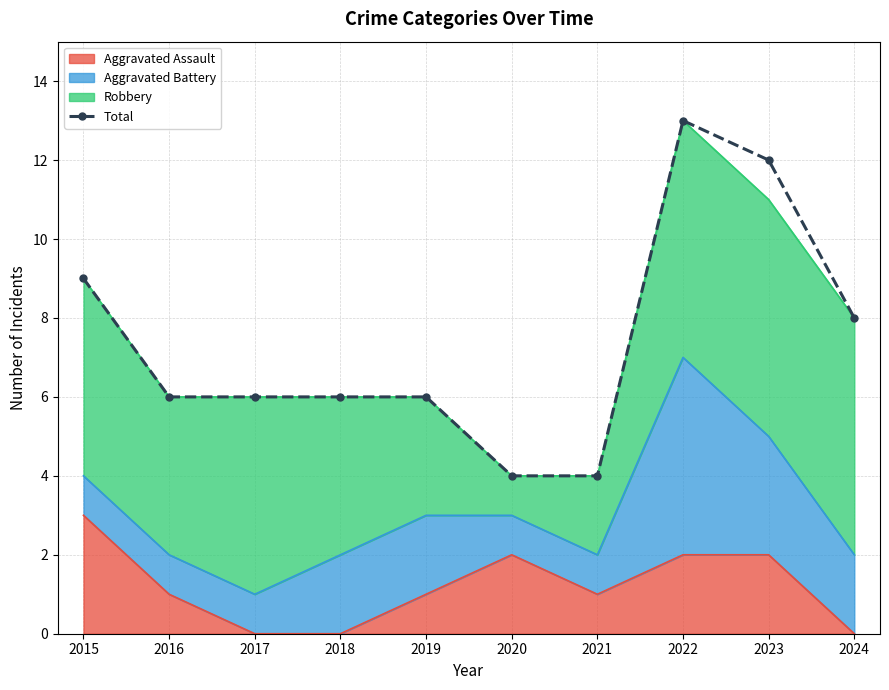

Reading right to left, what are all the values shown in this chart?

2024=8	2023=12	2022=13	2021=4	2020=4	2019=6	2018=6	2017=6	2016=6	2015=9